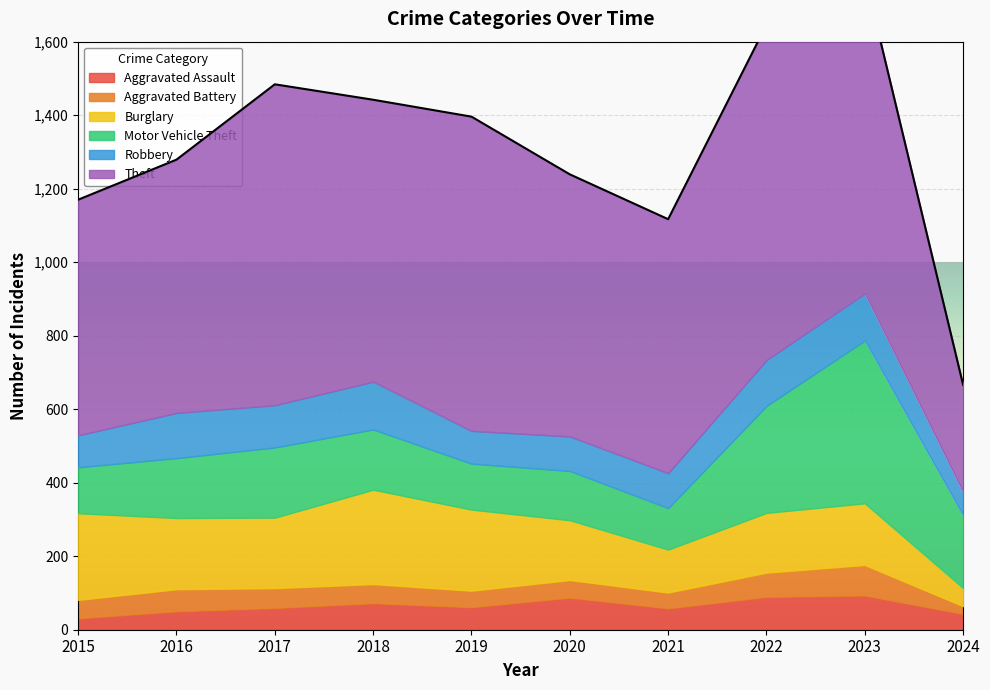

What is the average value of the Aggravated Battery series?

52